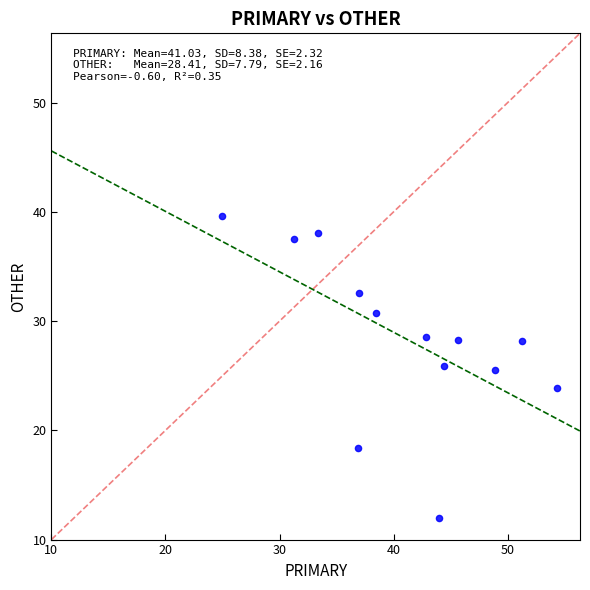

What is the range of Y values (max minus min)?

27.6